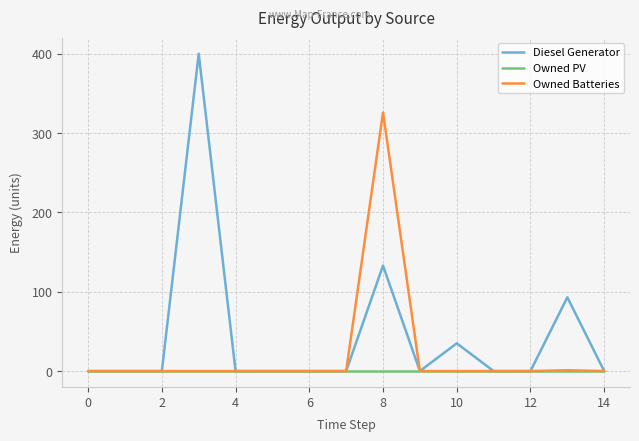

Rank the series by their maximum value, from lowest to highest.

Owned PV, Owned Batteries, Diesel Generator